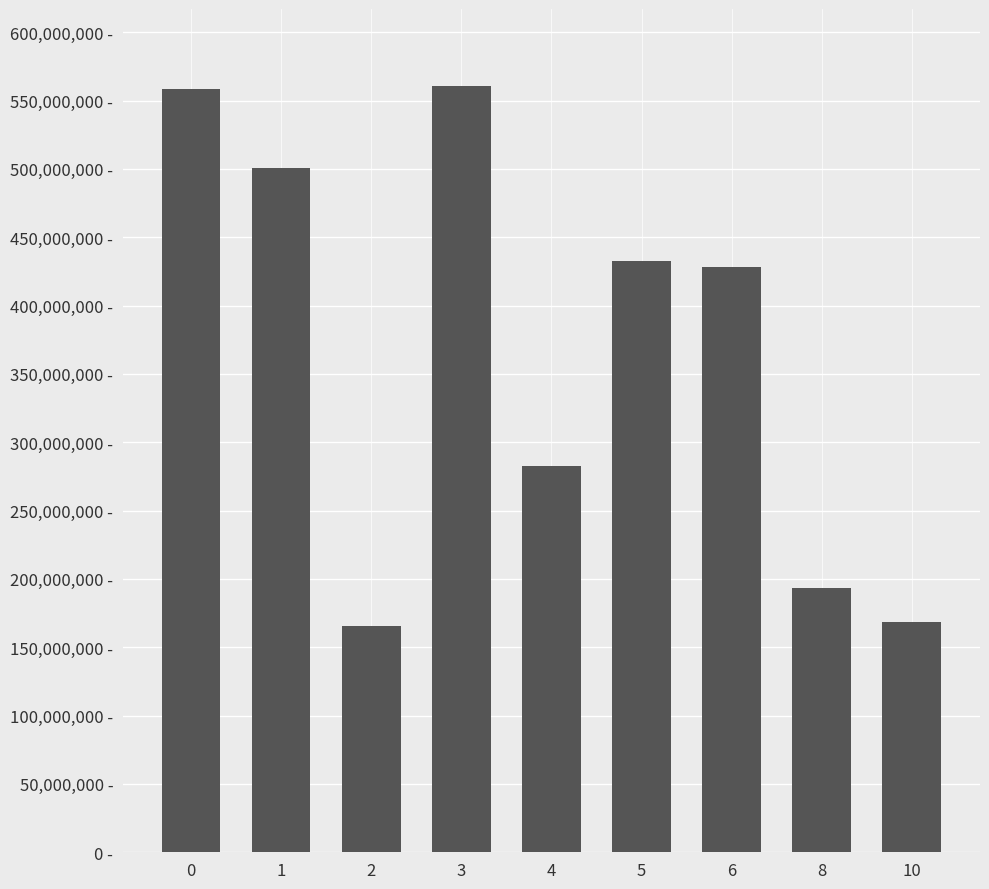

Does the chart contain any negative values?

No